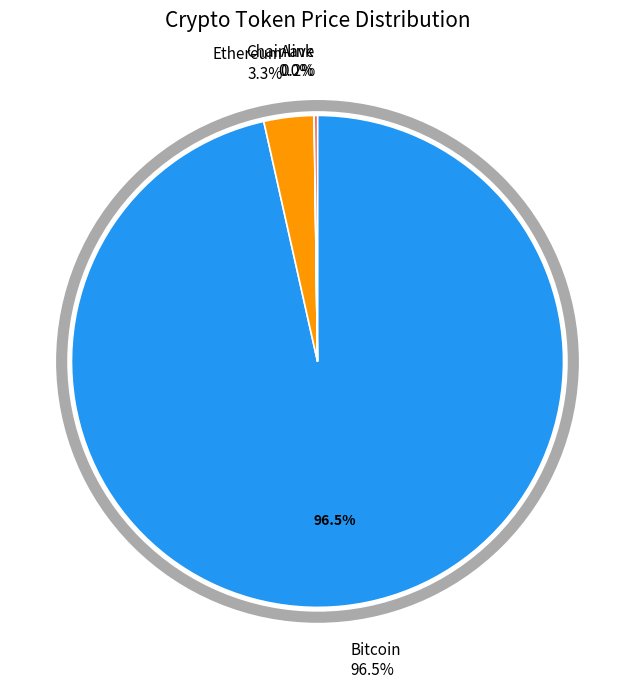

Which category has the smallest portion of the pie?

Chainlink